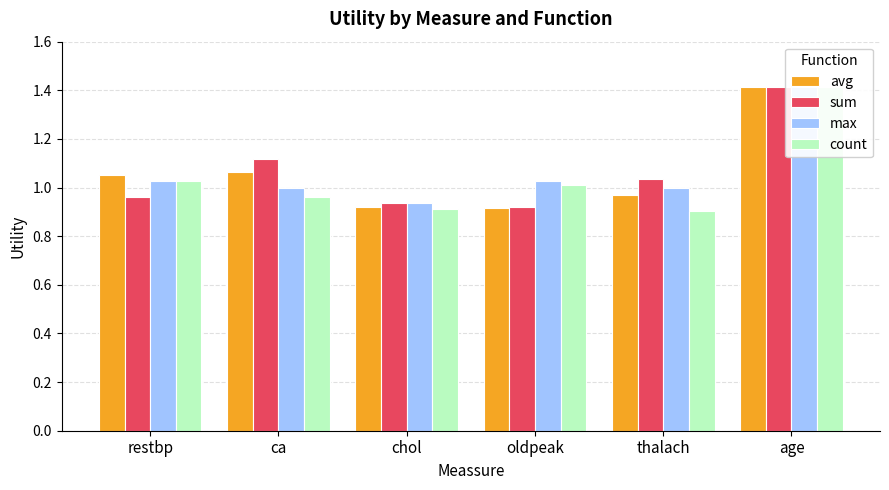

How many values in the sum series are below 1?

3